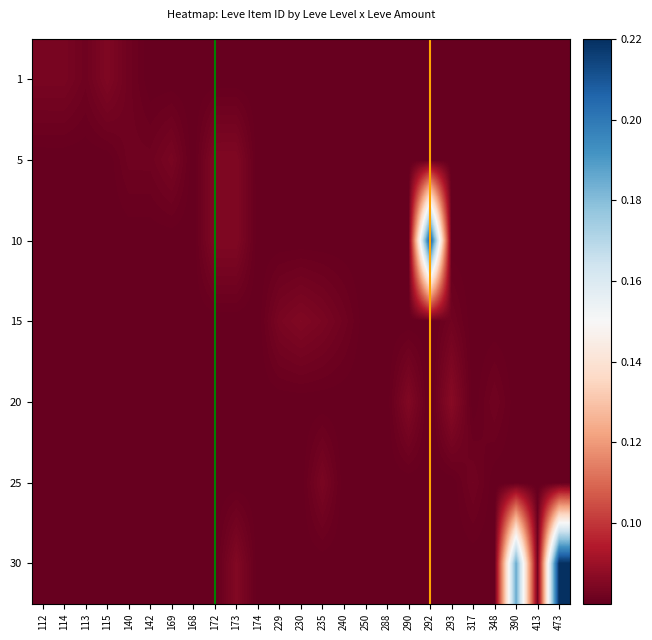

Reading left to right, transcribe all the data shown in this chart.

1: 112=0.1	114=0.1	113=0.1	115=0.1	140=0.1	142=0.1	169=0.1	168=0.1	172=0.1	173=0.1	174=0.1	229=0.1	230=0.1	235=0.1	240=0.1	250=0.1	288=0.1	290=0.1	292=0.1	293=0.1	317=0.1	348=0.1	390=0.1	413=0.1	473=0.1
5: 112=0.1	114=0.1	113=0.1	115=0.1	140=0.1	142=0.1	169=0.1	168=0.1	172=0.1	173=0.1	174=0.1	229=0.1	230=0.1	235=0.1	240=0.1	250=0.1	288=0.1	290=0.1	292=0.1	293=0.1	317=0.1	348=0.1	390=0.1	413=0.1	473=0.1
10: 112=0.1	114=0.1	113=0.1	115=0.1	140=0.1	142=0.1	169=0.1	168=0.1	172=0.1	173=0.1	174=0.1	229=0.1	230=0.1	235=0.1	240=0.1	250=0.1	288=0.1	290=0.1	292=0.2	293=0.1	317=0.1	348=0.1	390=0.1	413=0.1	473=0.1
15: 112=0.1	114=0.1	113=0.1	115=0.1	140=0.1	142=0.1	169=0.1	168=0.1	172=0.1	173=0.1	174=0.1	229=0.1	230=0.1	235=0.1	240=0.1	250=0.1	288=0.1	290=0.1	292=0.1	293=0.1	317=0.1	348=0.1	390=0.1	413=0.1	473=0.1
20: 112=0.1	114=0.1	113=0.1	115=0.1	140=0.1	142=0.1	169=0.1	168=0.1	172=0.1	173=0.1	174=0.1	229=0.1	230=0.1	235=0.1	240=0.1	250=0.1	288=0.1	290=0.1	292=0.1	293=0.1	317=0.1	348=0.1	390=0.1	413=0.1	473=0.1
25: 112=0.1	114=0.1	113=0.1	115=0.1	140=0.1	142=0.1	169=0.1	168=0.1	172=0.1	173=0.1	174=0.1	229=0.1	230=0.1	235=0.1	240=0.1	250=0.1	288=0.1	290=0.1	292=0.1	293=0.1	317=0.1	348=0.1	390=0.1	413=0.1	473=0.1
30: 112=0.1	114=0.1	113=0.1	115=0.1	140=0.1	142=0.1	169=0.1	168=0.1	172=0.1	173=0.1	174=0.1	229=0.1	230=0.1	235=0.1	240=0.1	250=0.1	288=0.1	290=0.1	292=0.1	293=0.1	317=0.1	348=0.1	390=0.2	413=0.1	473=0.2